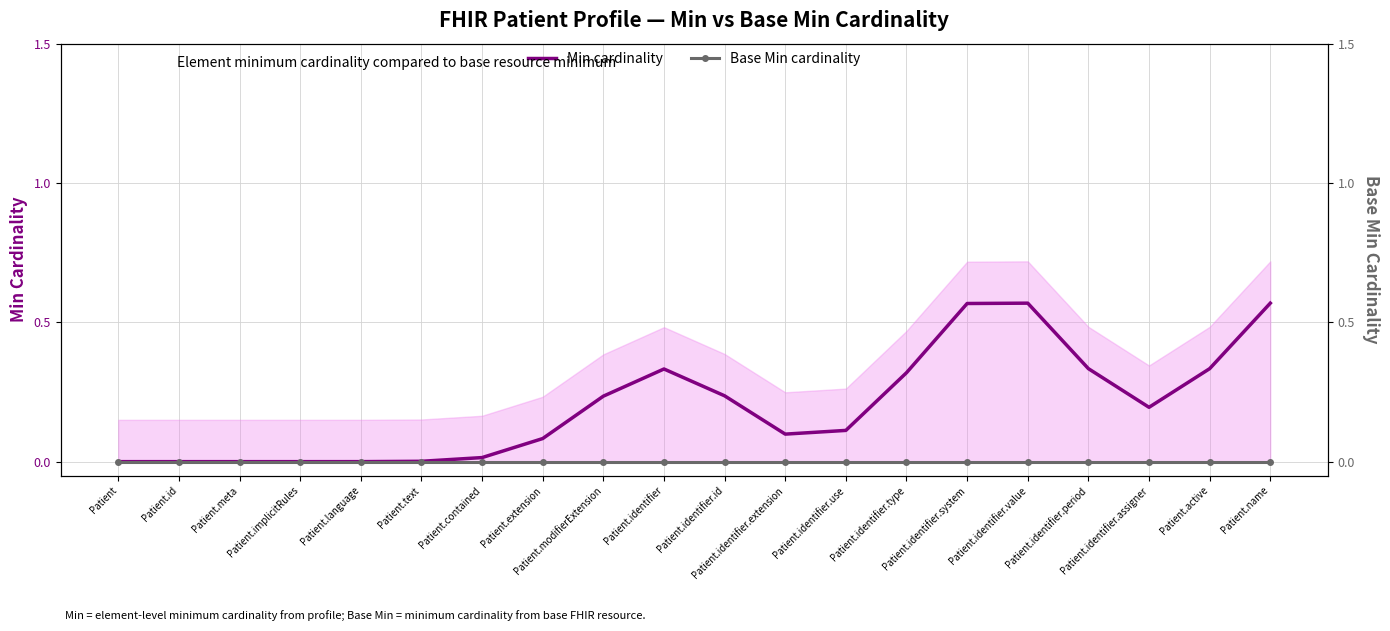

Rank the series by their maximum value, from lowest to highest.

Base Min cardinality, Min cardinality